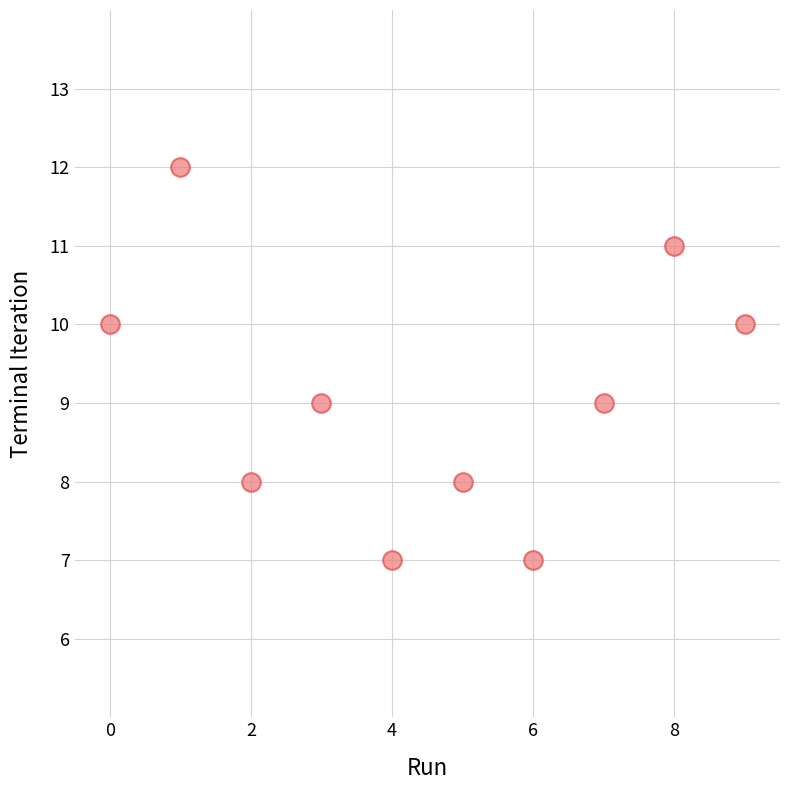

What is the range of Y values (max minus min)?

5